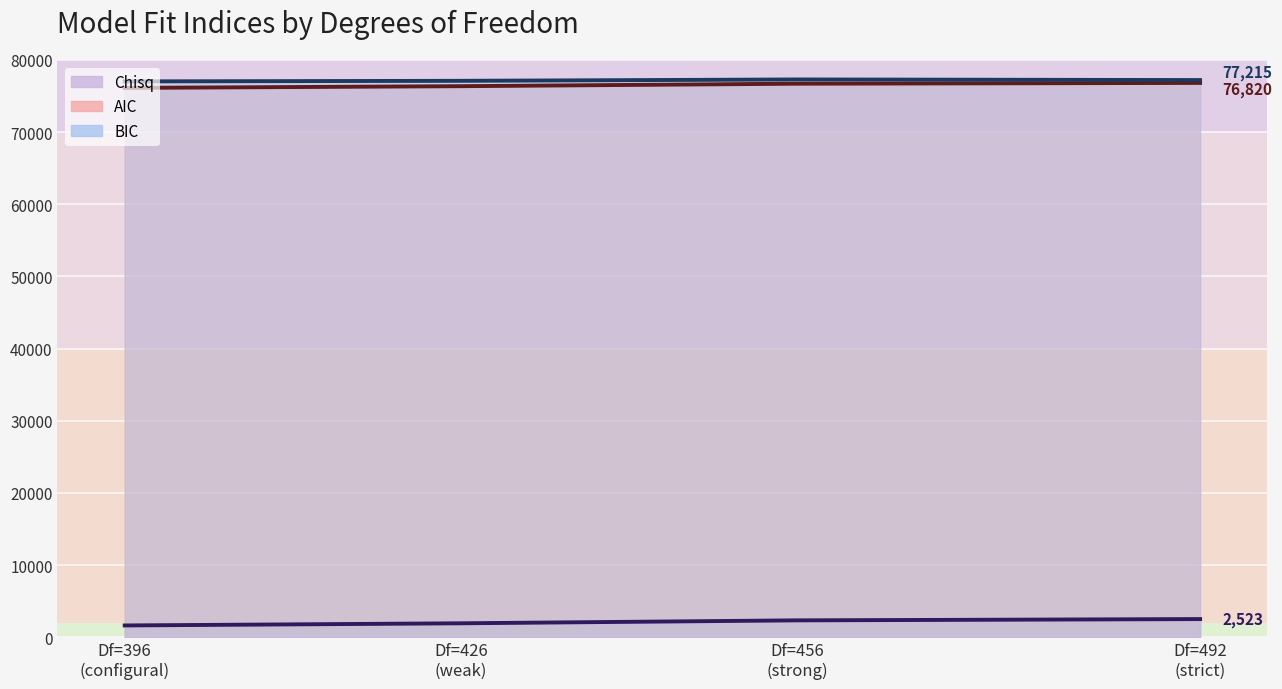

What is the minimum value for AIC?

76127.9